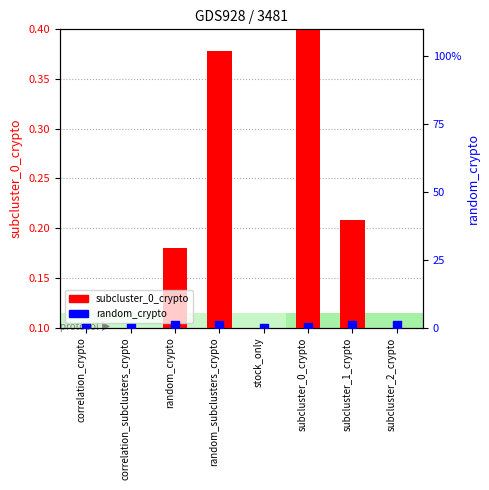

Which series reaches the maximum Y coordinate?

subcluster_0_crypto